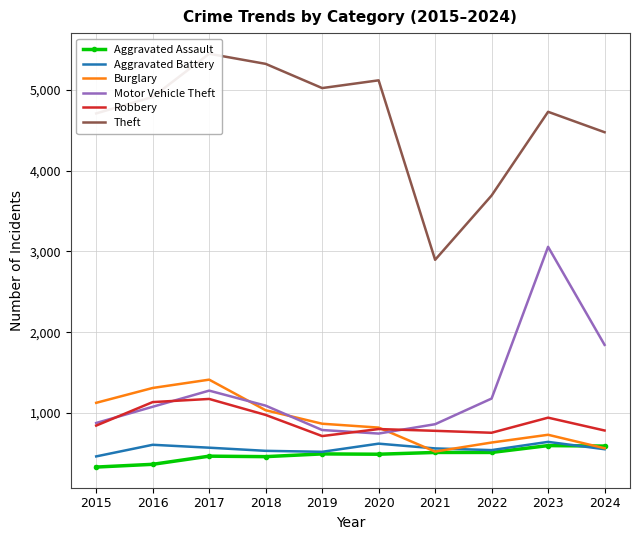

Between 2017 and 2021, which series saw the biggest shift?

Theft